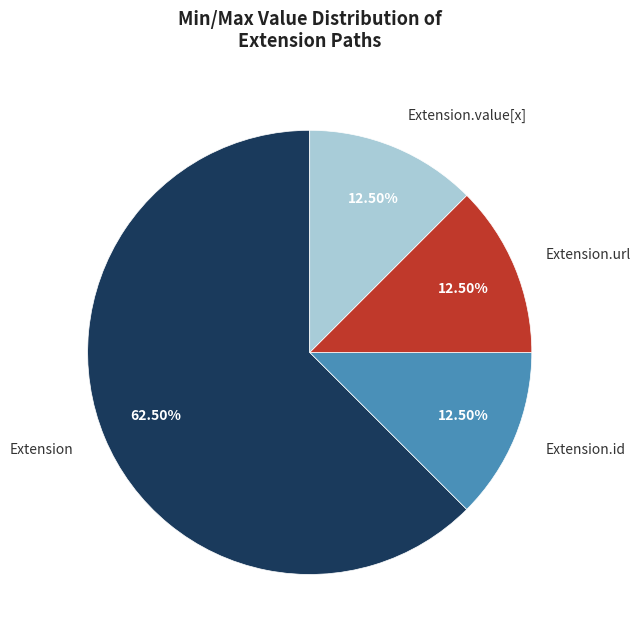

Does any single category account for the majority?

Yes